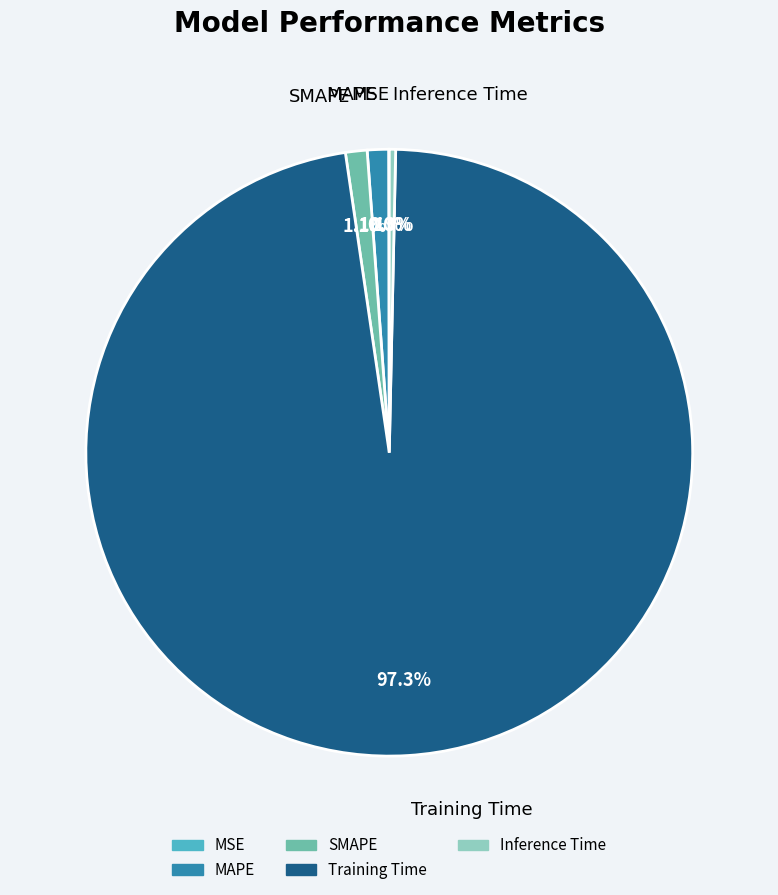

What percentage is the Training Time slice, to the nearest percent?

97%